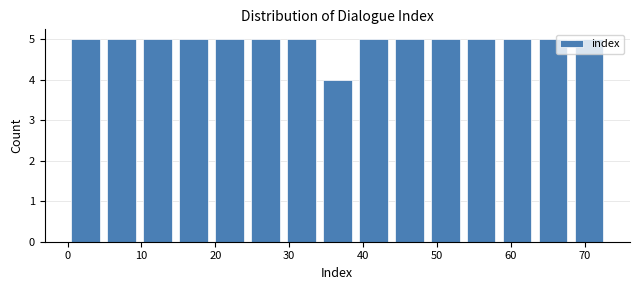

Reading left to right, transcribe this chart: for each bar, give the range it covers on the x-axis and its height. Neither the bar edges nor the heights are printed on the chart, so give them approximately, as read against the axes.

0 to 5: 5
5 to 10: 5
10 to 15: 5
15 to 19: 5
19 to 24: 5
24 to 29: 5
29 to 34: 5
34 to 39: 4
39 to 44: 5
44 to 49: 5
49 to 54: 5
54 to 58: 5
58 to 63: 5
63 to 68: 5
68 to 73: 5